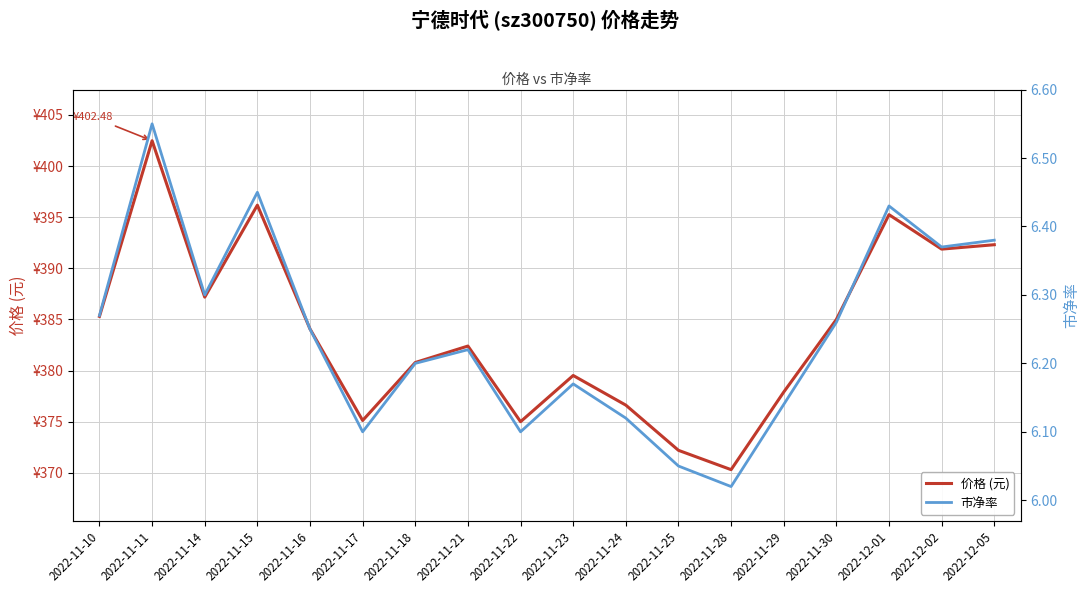

What is the lowest value of the 市净率 series?

6.0